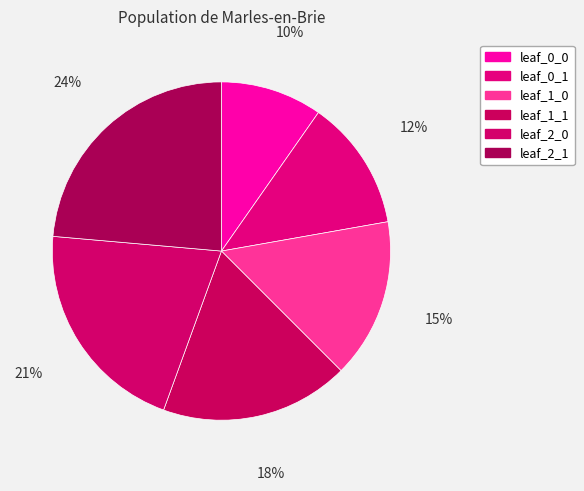

Count the number of slices in the pie.

6